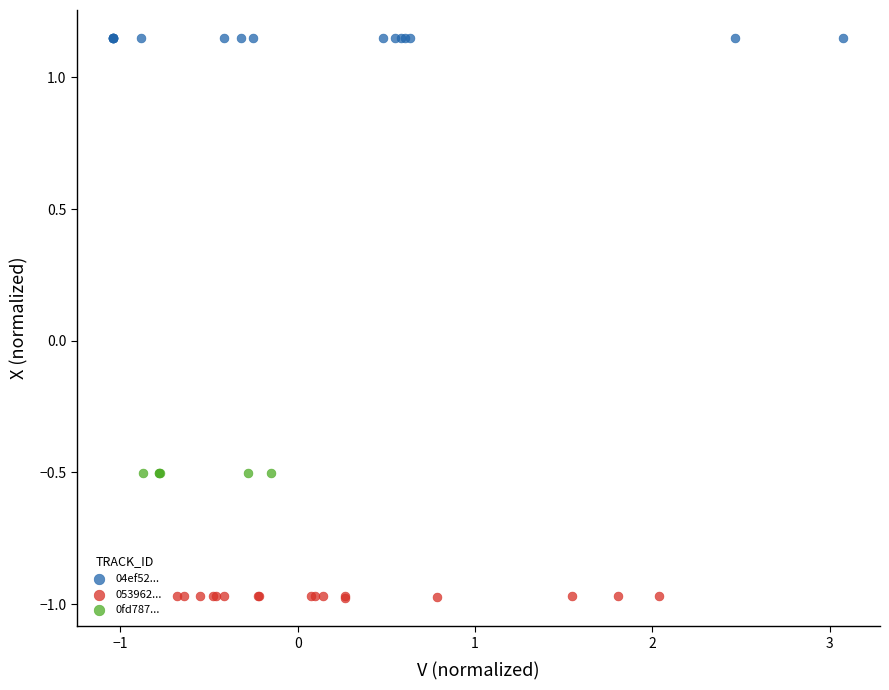

Which series contains the highest Y value?

04ef52...